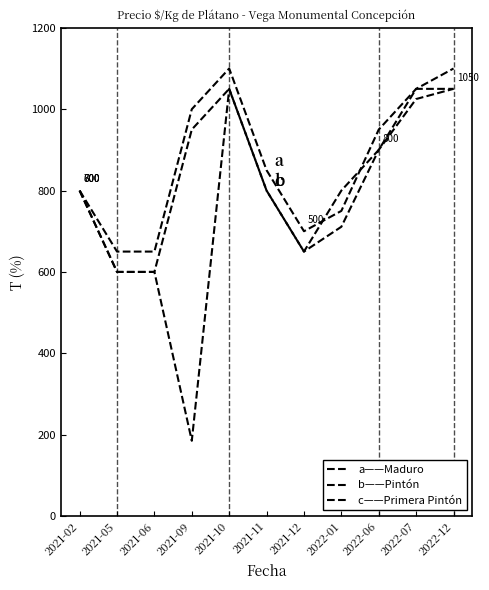

At which label does b——Pintón first exceed 800?

2021-10